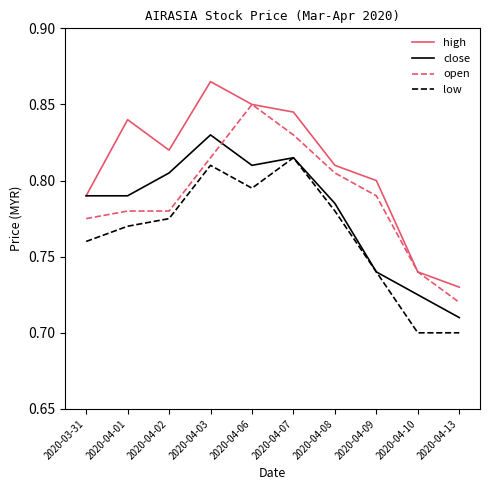

What is the total value across all series at 2020-04-09?

3.1